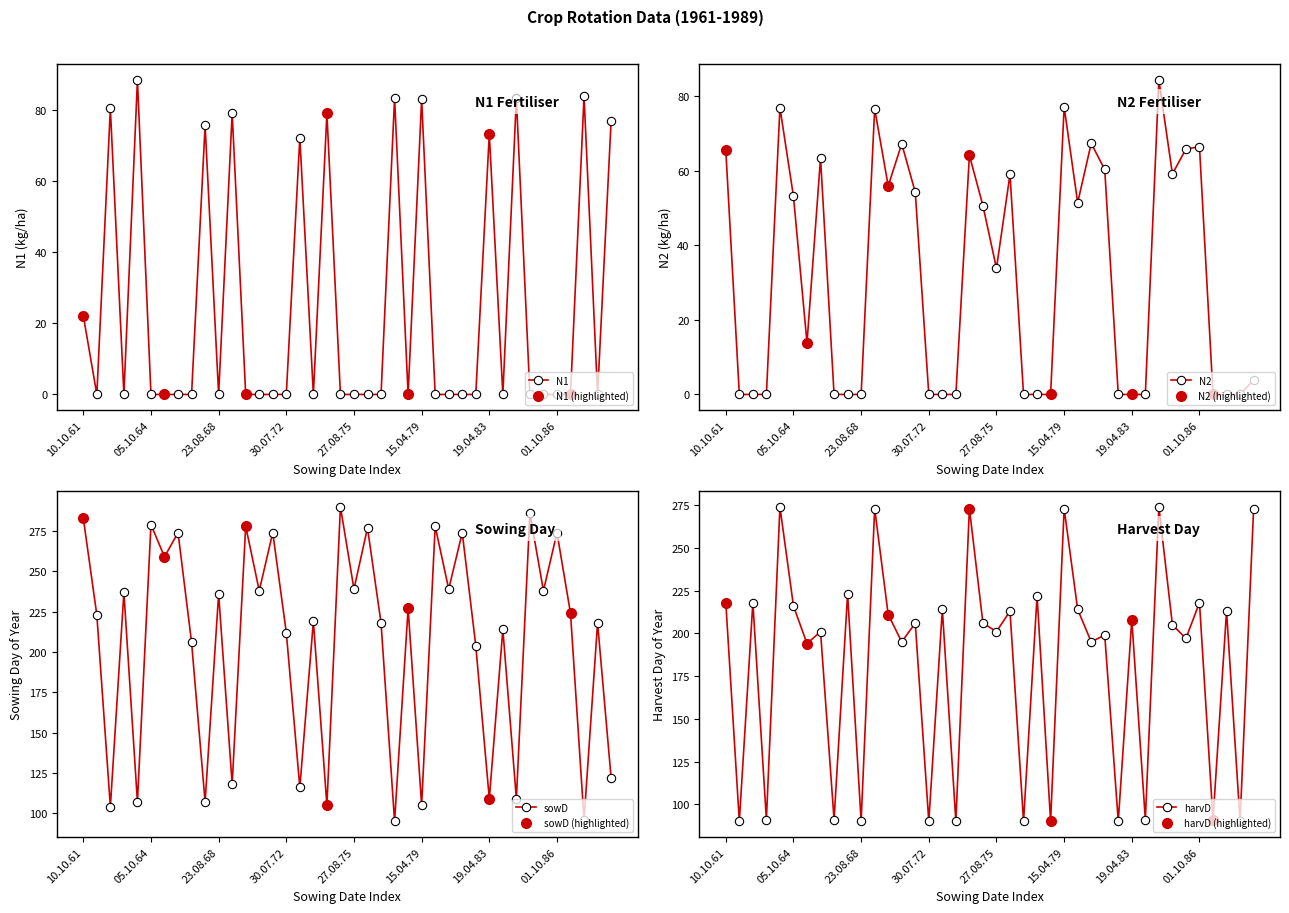

At which label does N2 reach its peak?

18.04.84